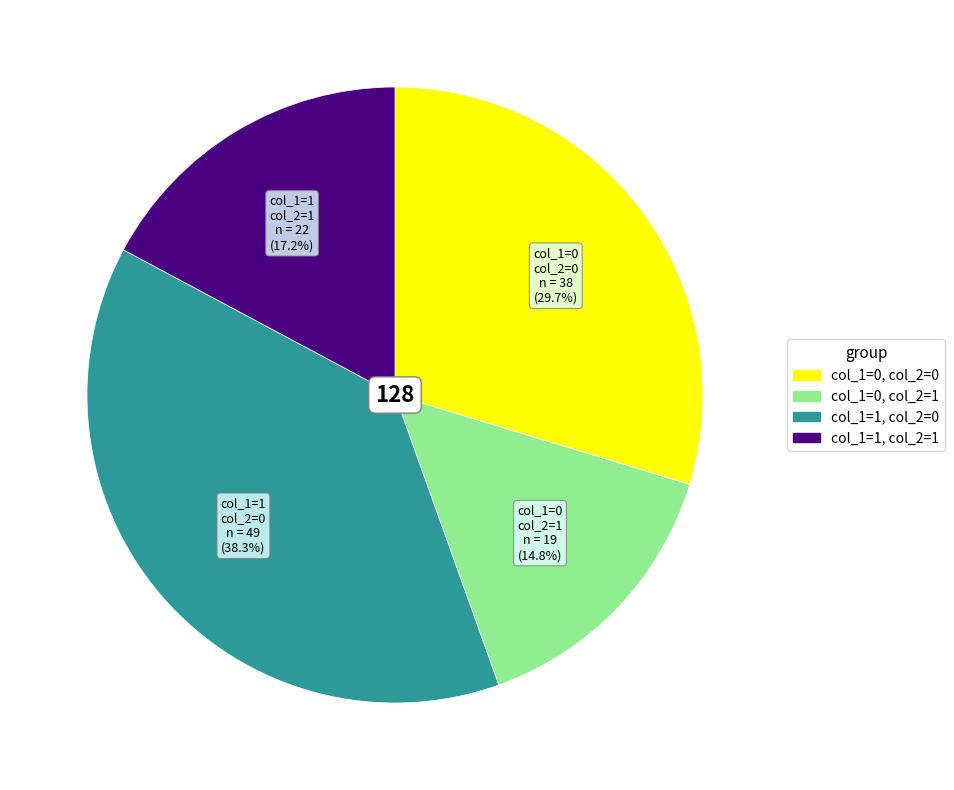

Which category has the biggest portion of the pie?

col_1=1, col_2=0